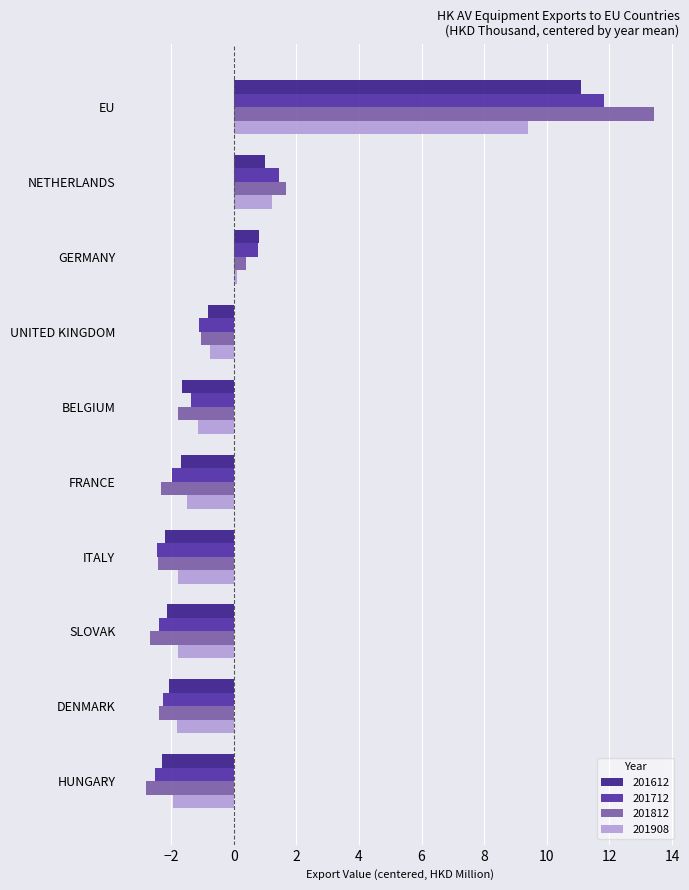

How many distinct data groups are displayed?

4